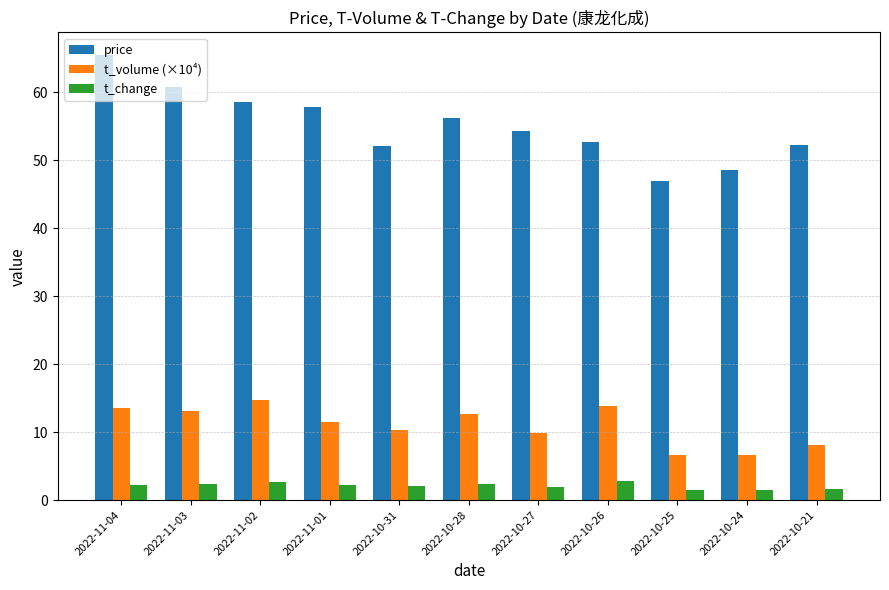

Rank the series at 2022-10-31 from lowest to highest value.

t_change, t_volume (×10⁴), price